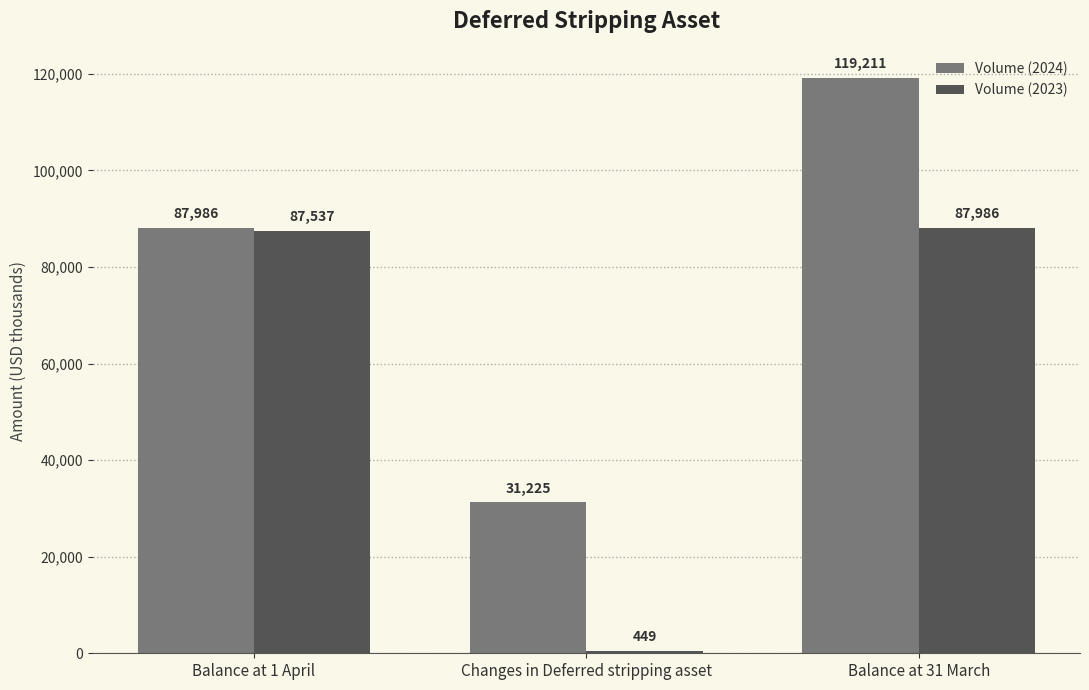

Is the value of Volume (2024) at Balance at 31 March greater than the value of Volume (2023) at Balance at 1 April?

Yes